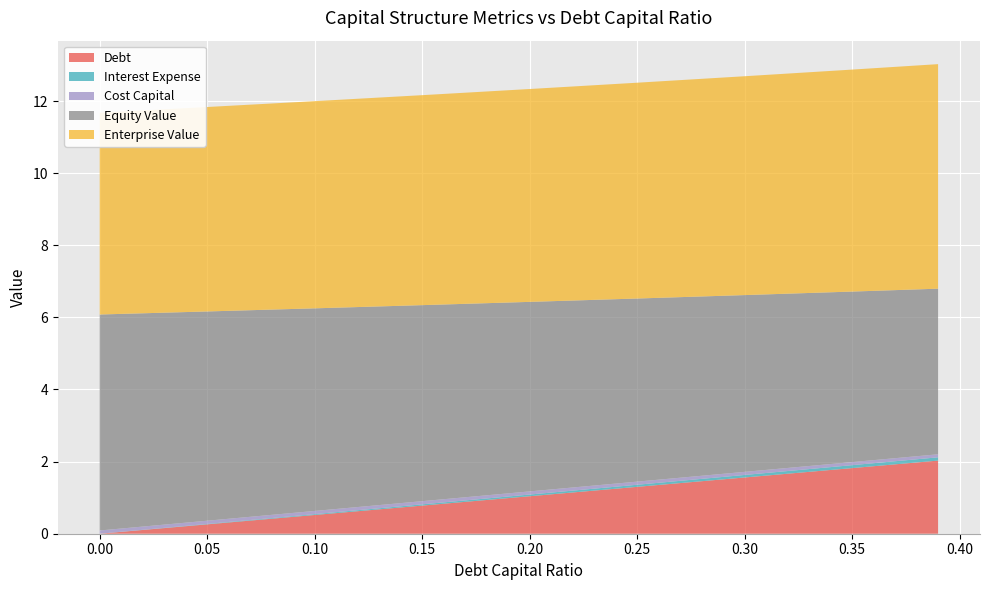

Reading left to right, transcribe all the data shown in this chart.

debt_capital: 0.0=0.0	0.05=0.1	0.1=0.1	0.15=0.1	0.2=0.2	0.25=0.2	0.3=0.3	0.35=0.3	0.39=0.4
debt: 0.0=0.0	0.05=0.3	0.1=0.5	0.15=0.8	0.2=1.0	0.25=1.3	0.3=1.6	0.35=1.8	0.39=2.0
interest_expense: 0.0=0.0	0.05=0.0	0.1=0.0	0.15=0.0	0.2=0.0	0.25=0.1	0.3=0.1	0.35=0.1	0.39=0.1
cost_capital: 0.0=0.1	0.05=0.1	0.1=0.1	0.15=0.1	0.2=0.1	0.25=0.1	0.3=0.1	0.35=0.1	0.39=0.1
equity_value: 0.0=6.0	0.05=5.8	0.1=5.6	0.15=5.4	0.2=5.3	0.25=5.1	0.3=4.9	0.35=4.7	0.39=4.6
enterprise_value: 0.0=5.6	0.05=5.7	0.1=5.7	0.15=5.8	0.2=5.9	0.25=6.0	0.3=6.1	0.35=6.2	0.39=6.2